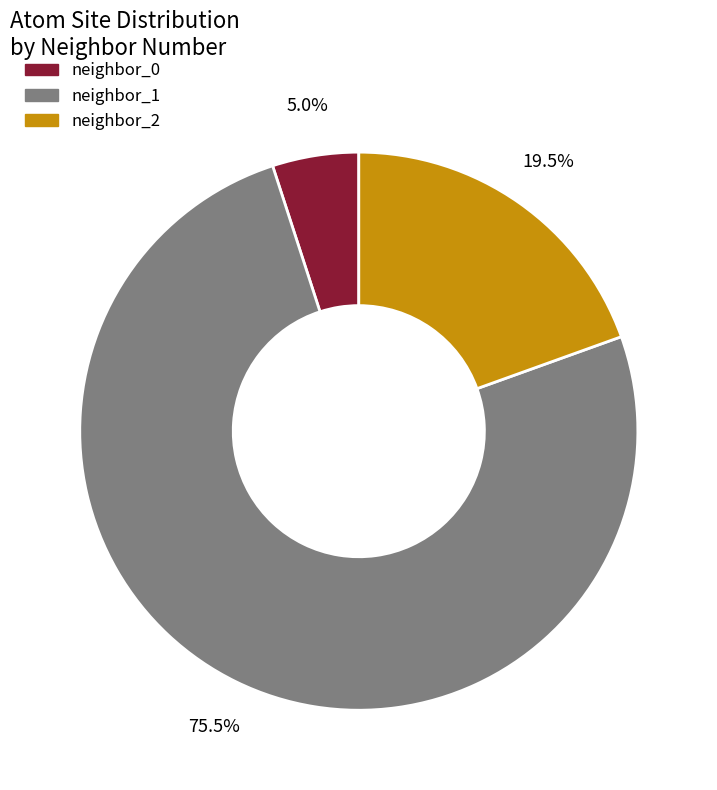

Which has a higher value, neighbor_1 or neighbor_2?

neighbor_1